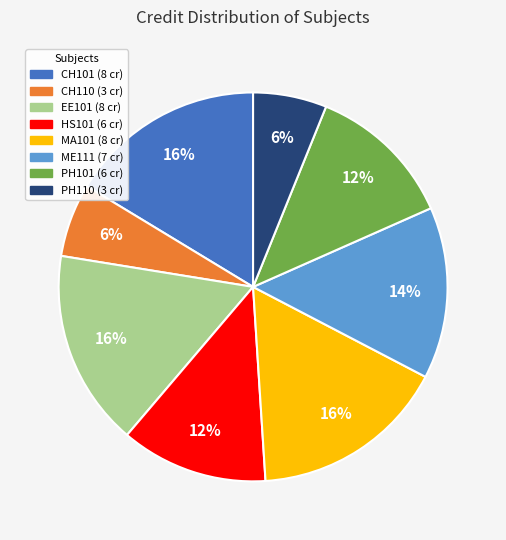

Is it true that MA101 is 16% of the pie?

True